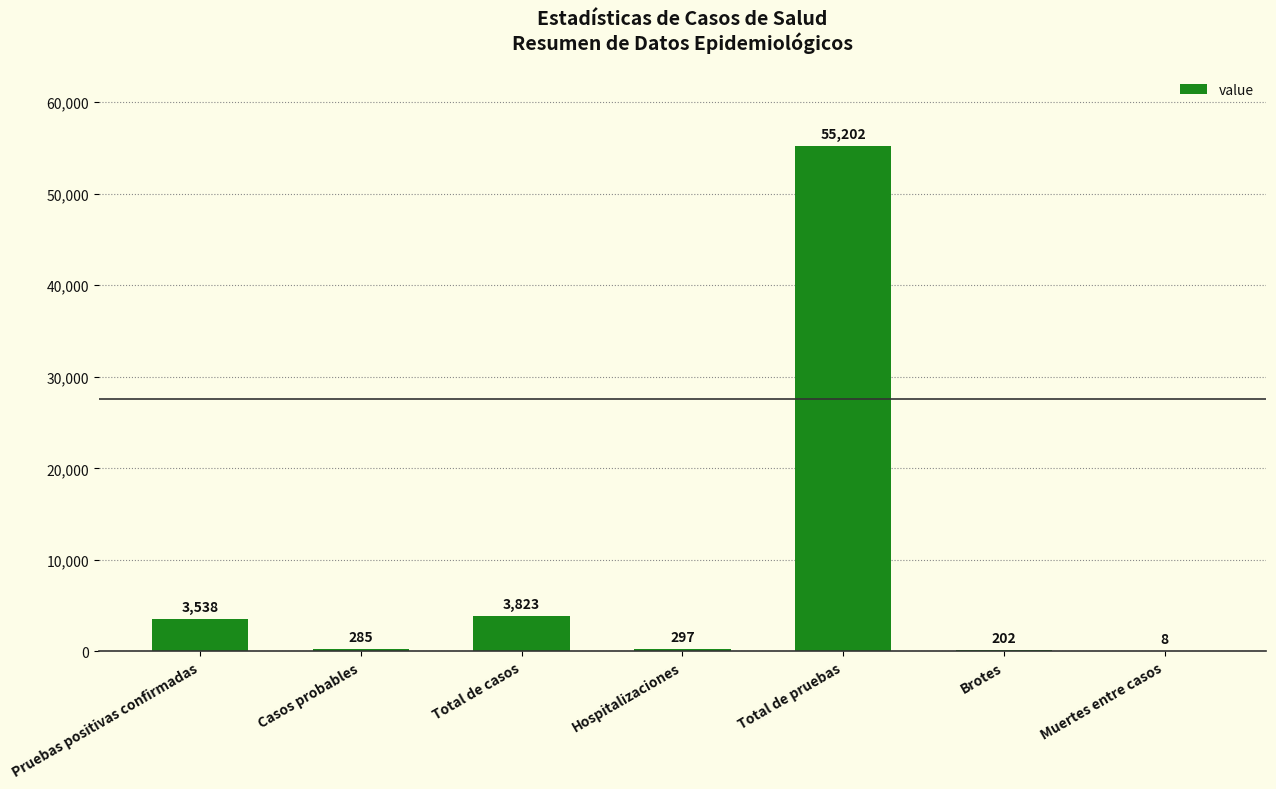

At which label is the value closest to 27605?

Total de casos